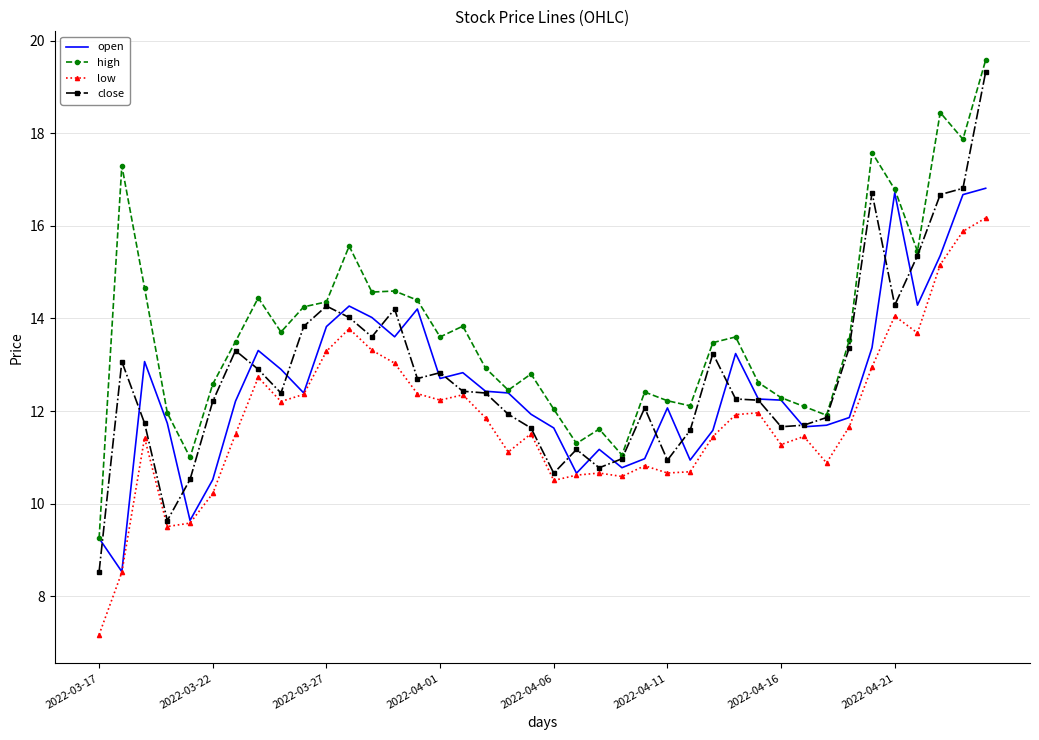

What is the sum of all low values?

473.1